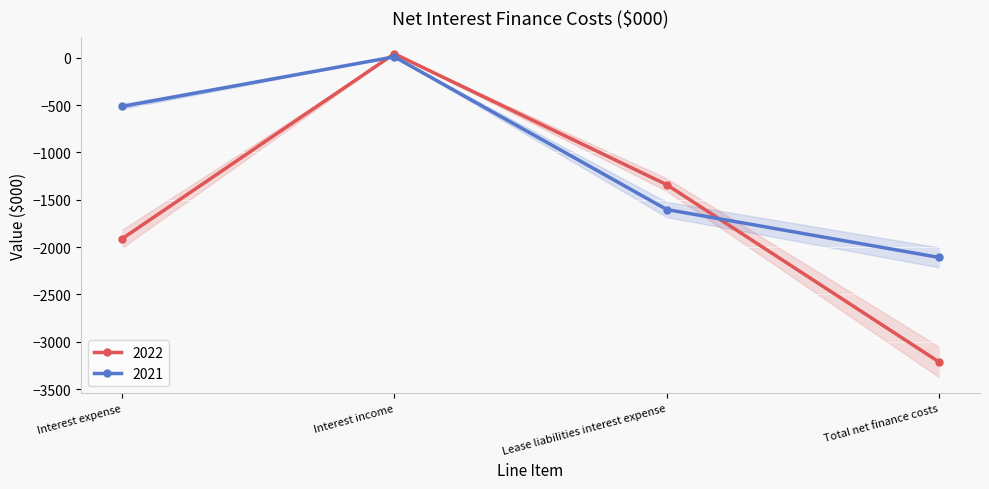

What is the spread (max minus min) of values at Interest income?

32